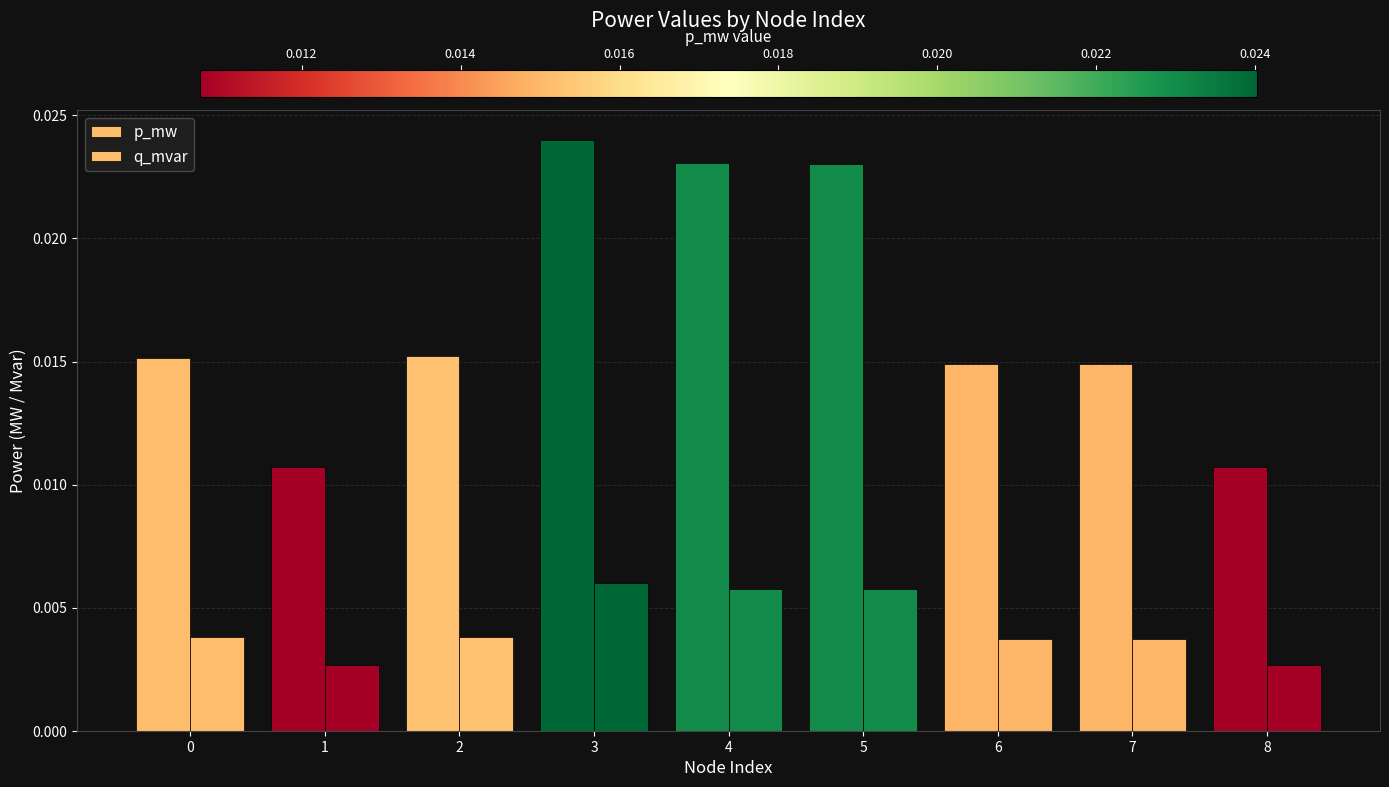

How many data points does each series have?

9